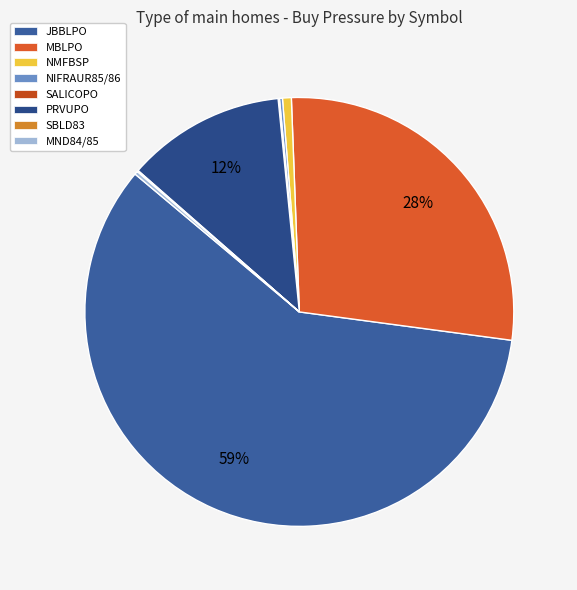

True or false: PRVUPO accounts for 12% of the total.

True